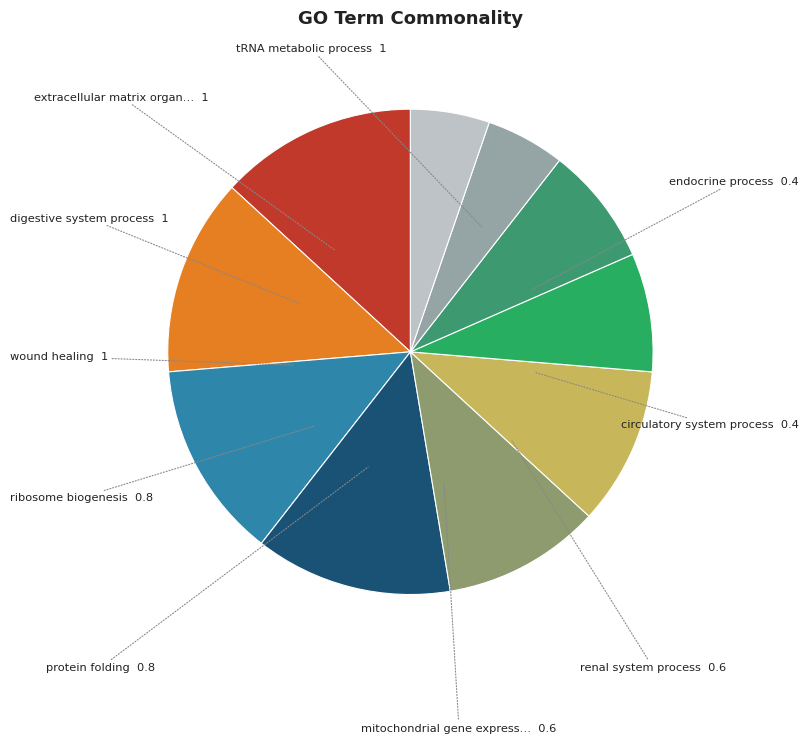

To the nearest percent, what is the average slice percentage?

10%